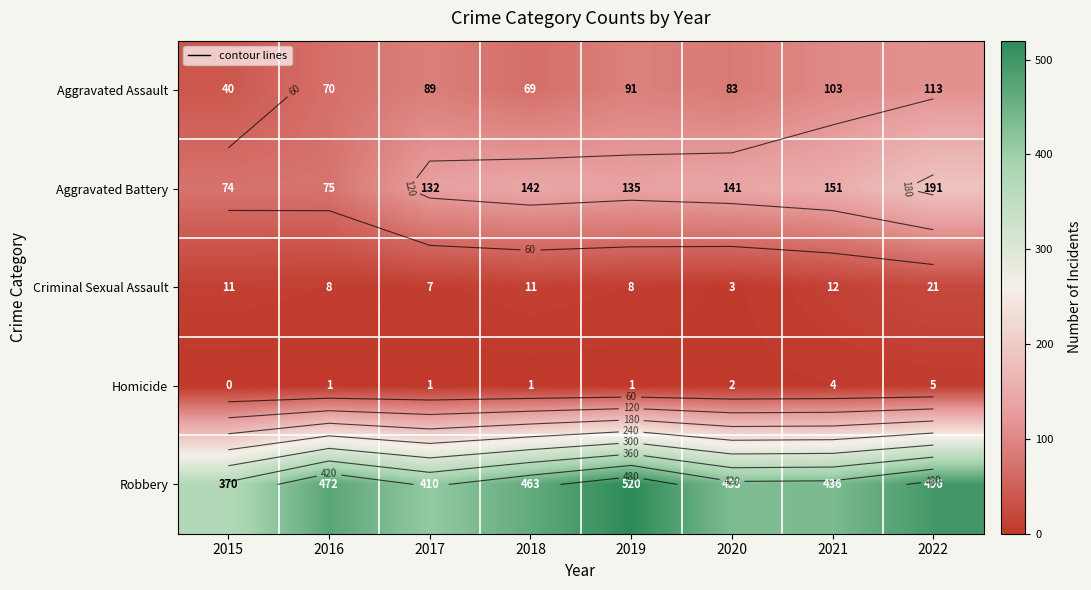

How many values in the Robbery series are below 463?

4